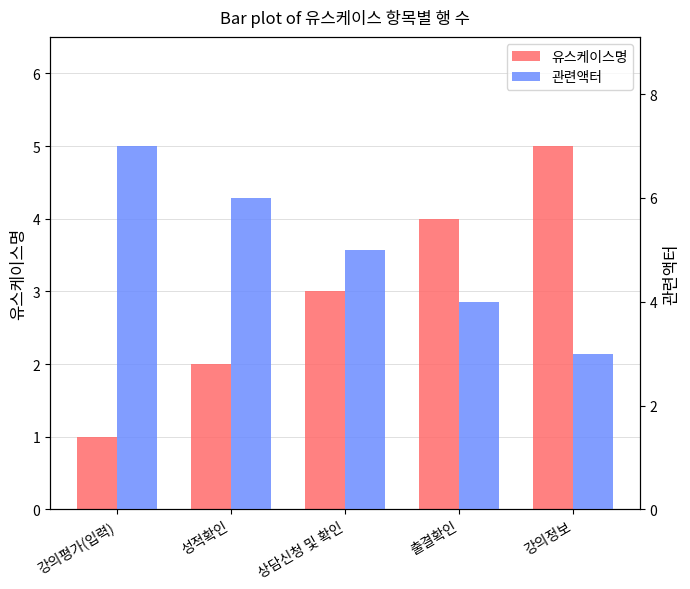

Which has a higher value, 강의정보 or 출결확인?

강의정보